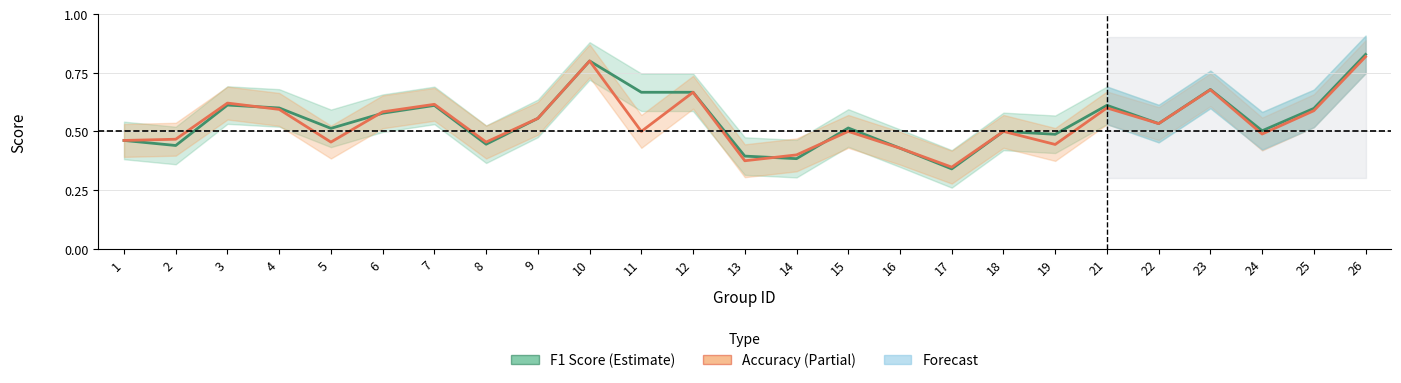

At which category does Accuracy (Estimate based on partial data) reach its first local peak?

3